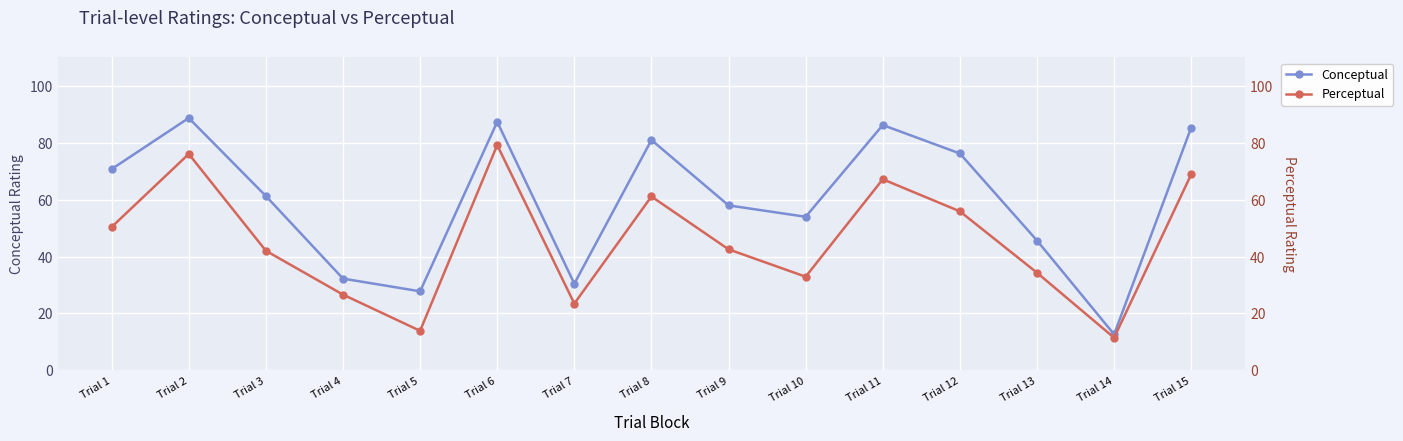

How many data points in Perceptual are above 42?

9